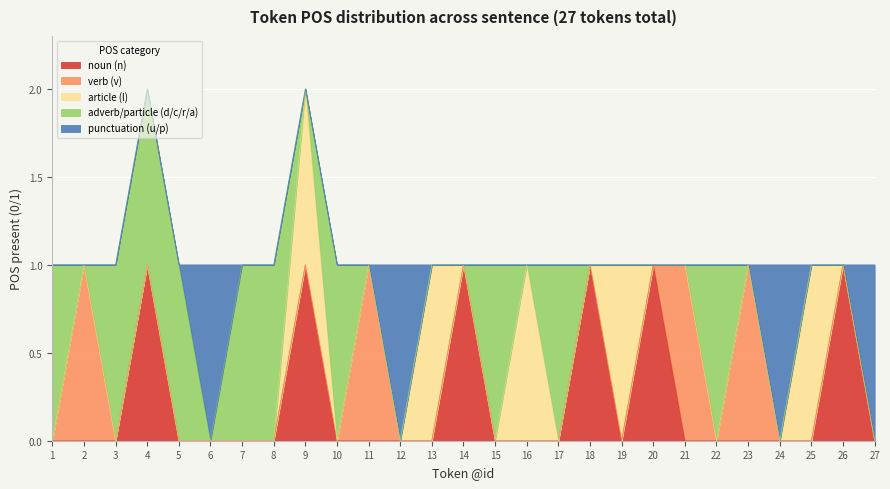

True or false: punctuation (u/p) has more than 1 points higher than both neighbors.

True